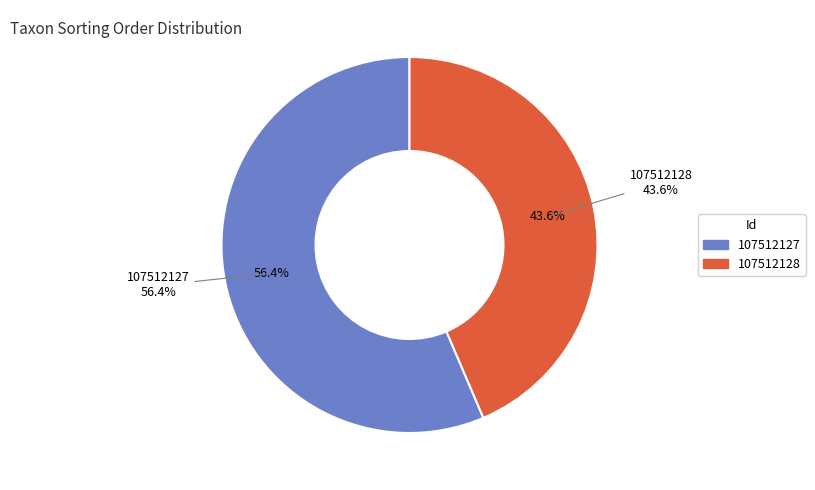

What percentage is the 107512127 slice, to the nearest percent?

56%